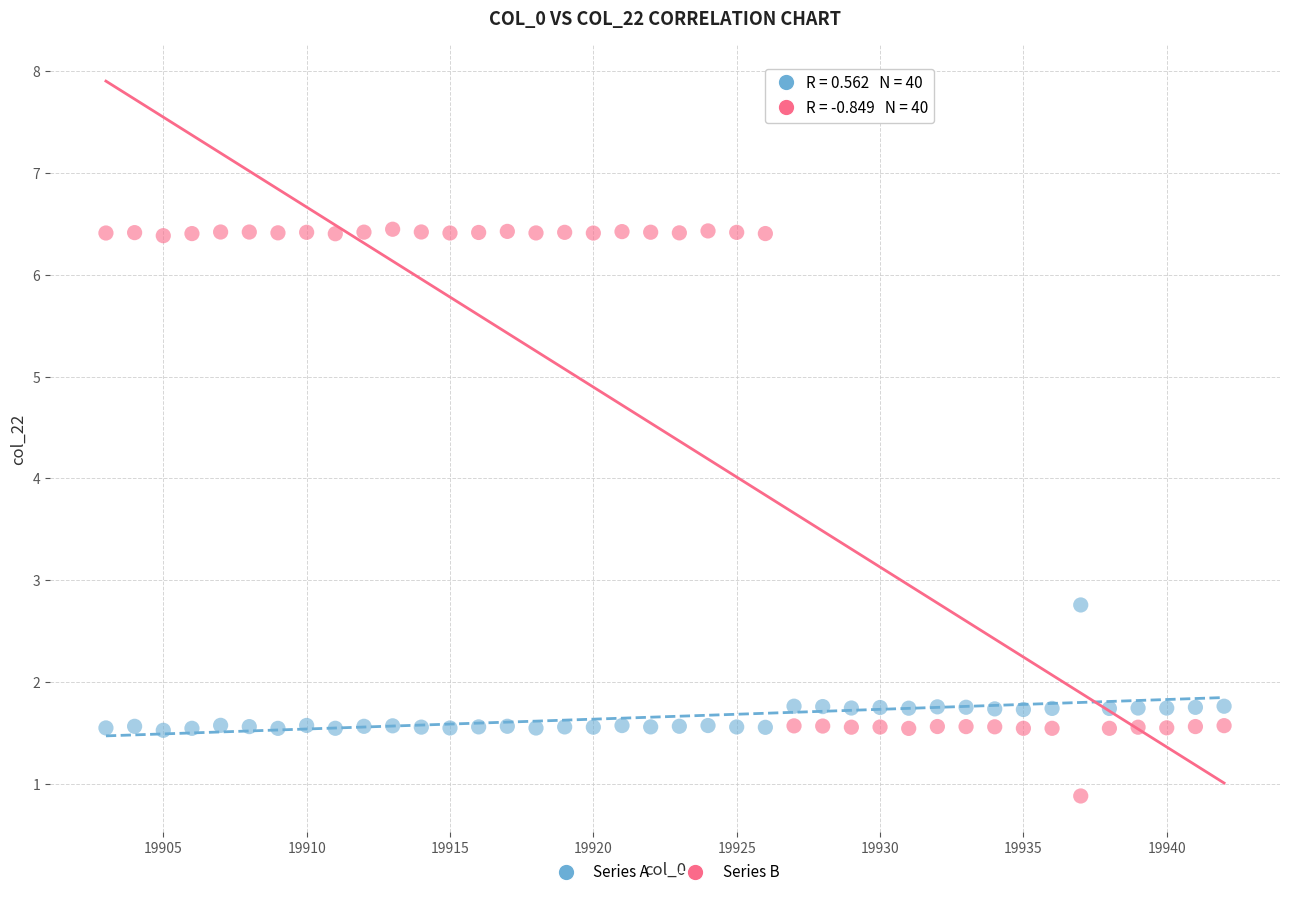

Across all data points, what is the range of Y values (max minus min)?

5.6